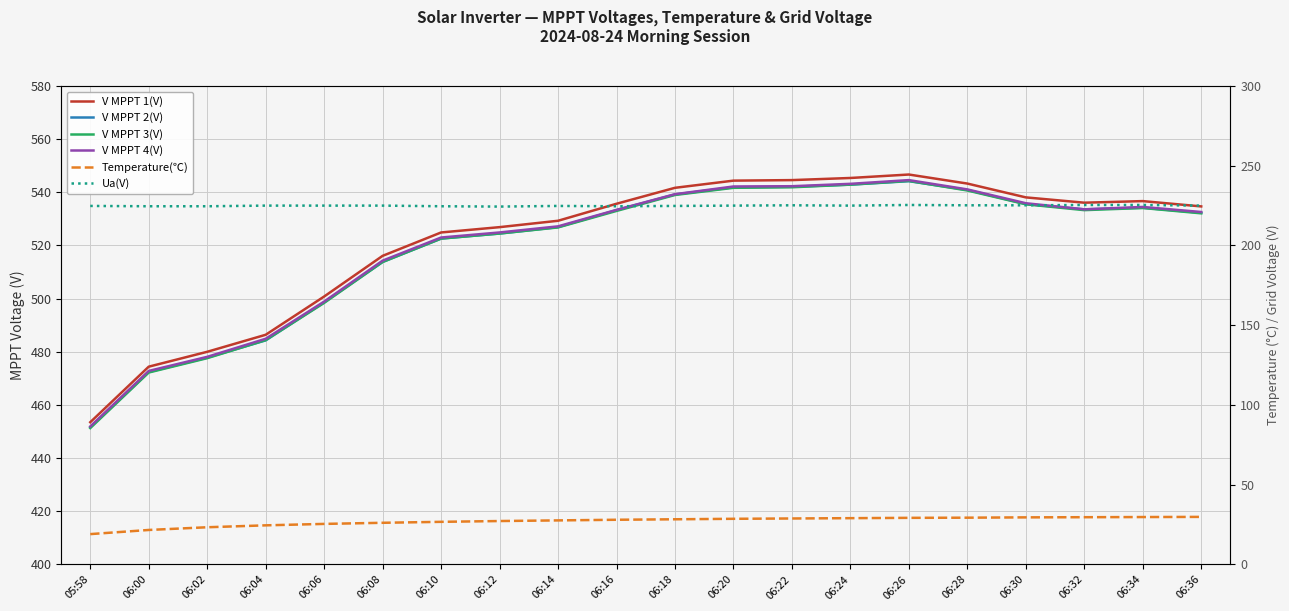

Reading left to right, transcribe all the data shown in this chart.

V MPPT 1(V): 453.5	474.4	480.0	486.4	500.8	516.1	524.9	526.9	529.3	535.7	541.7	544.4	544.6	545.4	546.7	543.3	538.1	536.1	536.7	534.7
V MPPT 2(V): 451.6	472.4	477.8	484.3	498.6	513.8	522.6	524.5	526.9	533.3	539.2	541.9	542.1	542.9	544.2	540.9	535.6	533.6	534.2	532.3
V MPPT 3(V): 451.3	472.2	477.6	484.4	498.4	513.8	522.6	524.5	526.8	533.0	539.0	541.7	541.9	542.9	544.3	540.7	535.5	533.3	534.1	532.1
V MPPT 4(V): 451.9	472.8	478.1	484.9	498.9	514.3	523.0	524.9	527.2	533.4	539.3	542.2	542.3	543.2	544.6	541.1	535.9	533.6	534.5	532.6
Temperature(℃): 19.0	21.6	23.3	24.5	25.4	26.1	26.7	27.2	27.6	28.0	28.3	28.6	28.8	29.0	29.2	29.3	29.5	29.6	29.7	29.8
Ua(V): 224.8	224.6	224.6	225.0	225.0	225.0	224.6	224.4	224.8	224.6	224.8	225.0	225.2	225.0	225.4	225.2	225.2	225.4	225.4	225.0